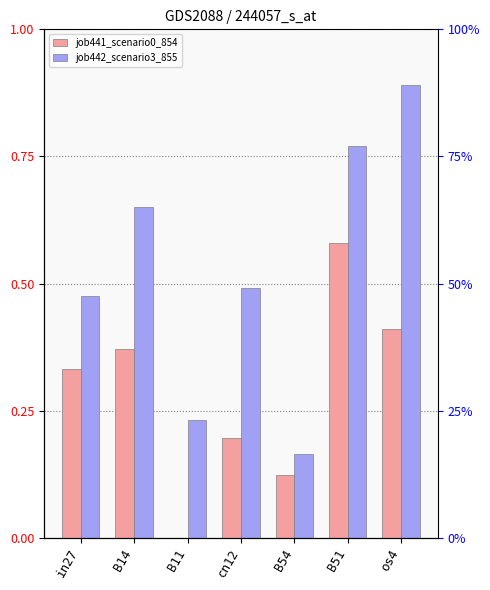

Rank the series by their average value, from highest to lowest.

job442_scenario3_855, job441_scenario0_854